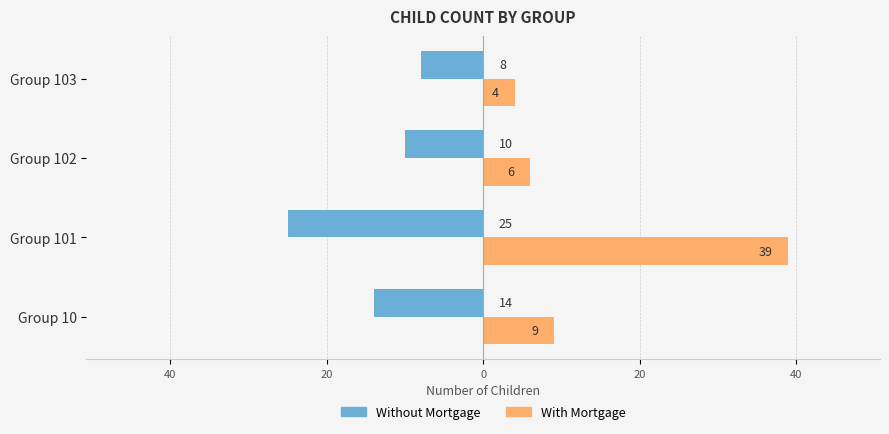

What are all the series names shown in the legend?

Without Mortgage, With Mortgage